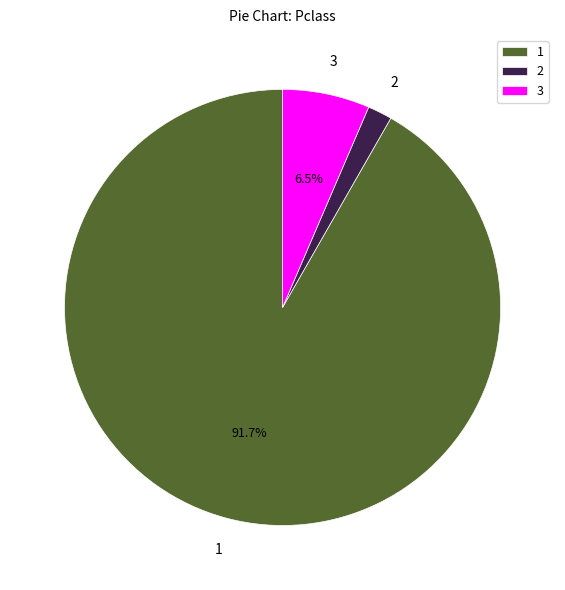

Is the sum of 1 and 3 greater than half?

Yes